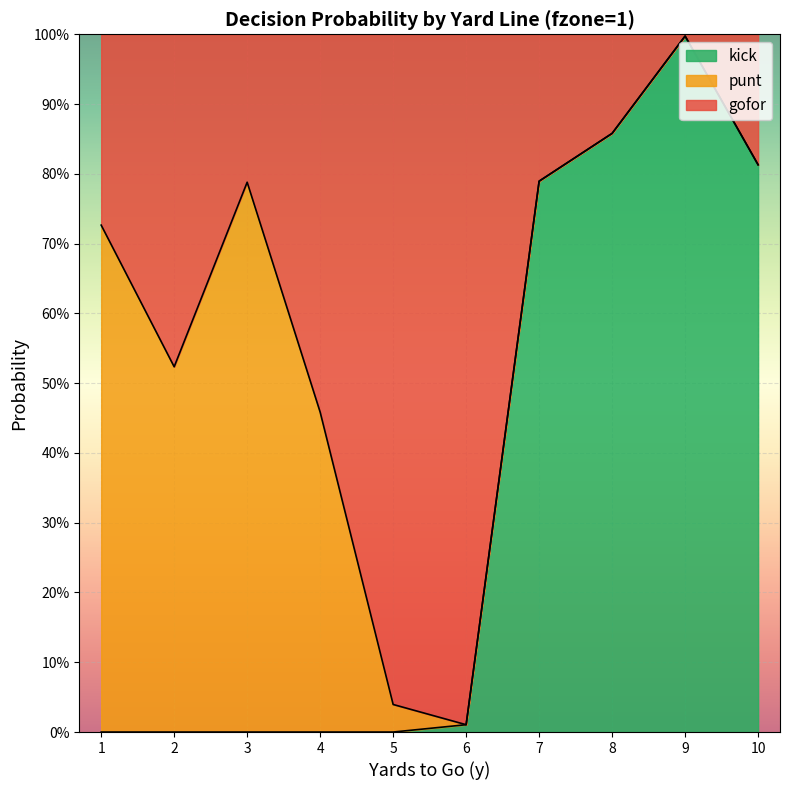

What is the difference between the maximum and minimum values in the kick series?

1.0